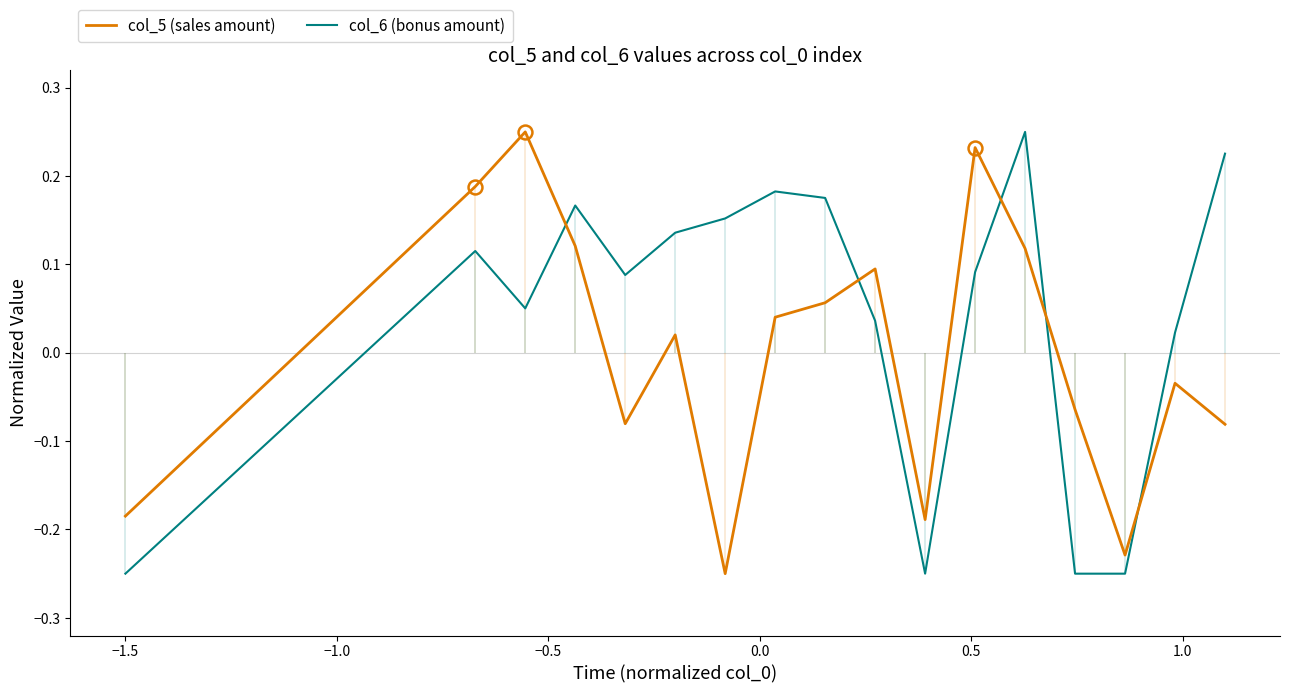

True or false: col_6 (bonus amount) and col_5 (sales amount) intersect in this chart.

True